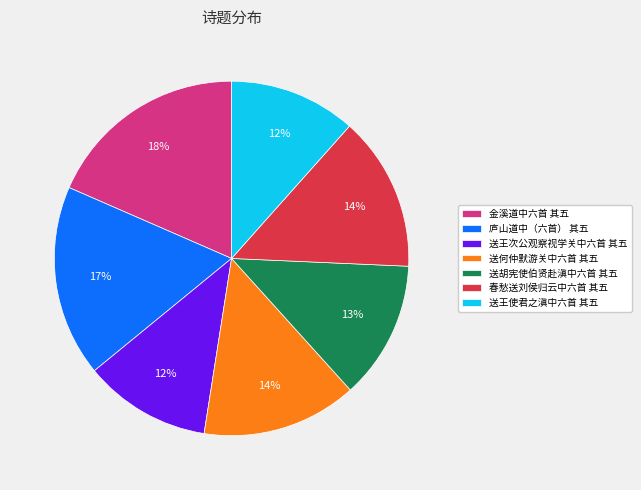

To the nearest percent, what is the average slice percentage?

14%